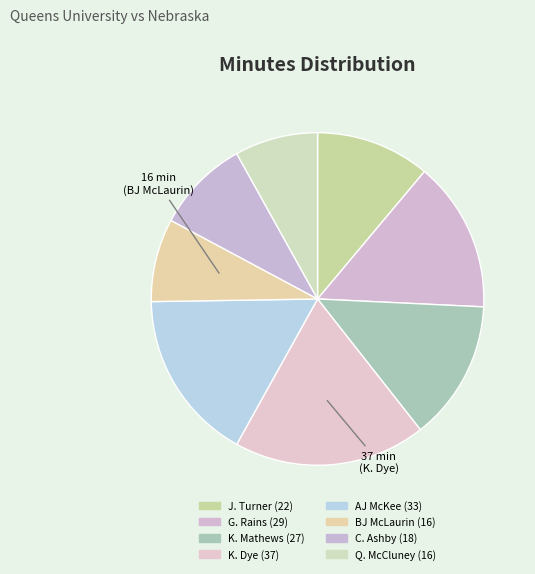

Count the number of slices in the pie.

8